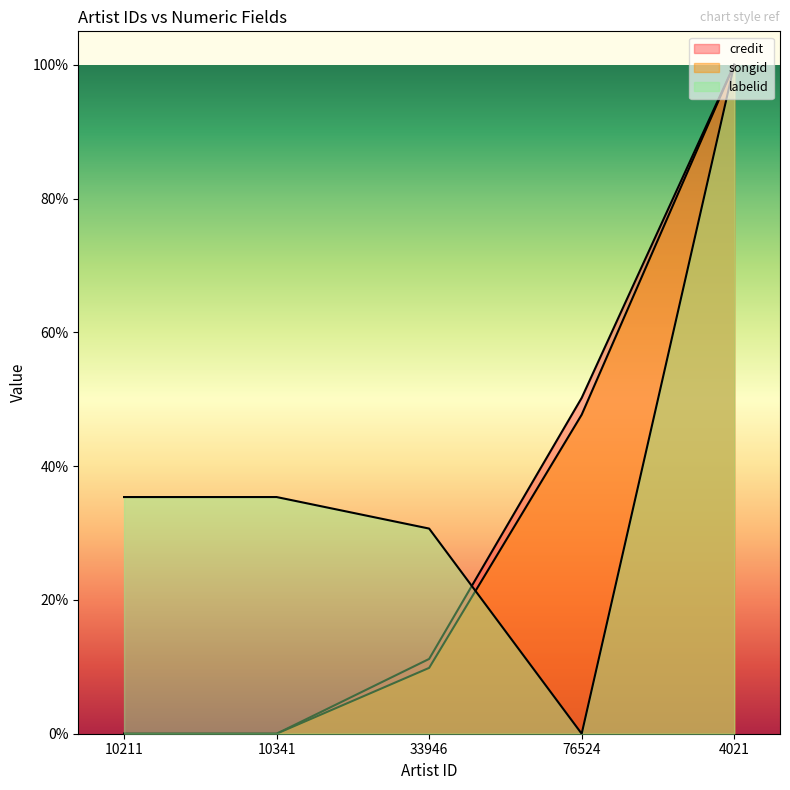

Which series ends up on top after the final intersection of credit and labelid?

credit